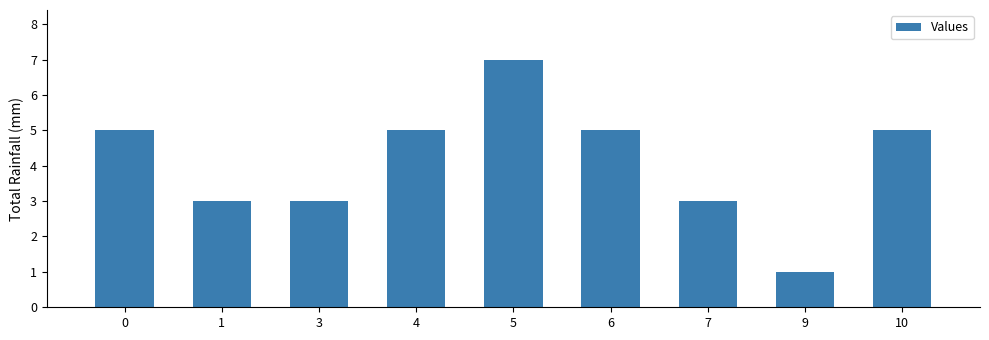

What is the sum of the values at 5 and 7?

10